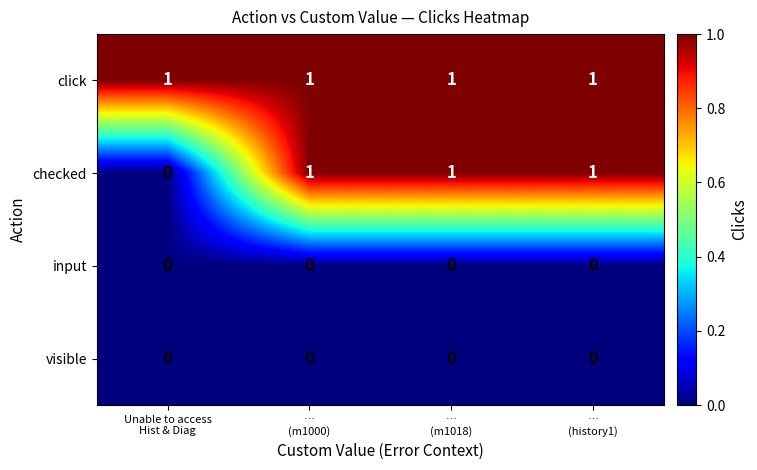

Which series has the widest spread of values?

checked